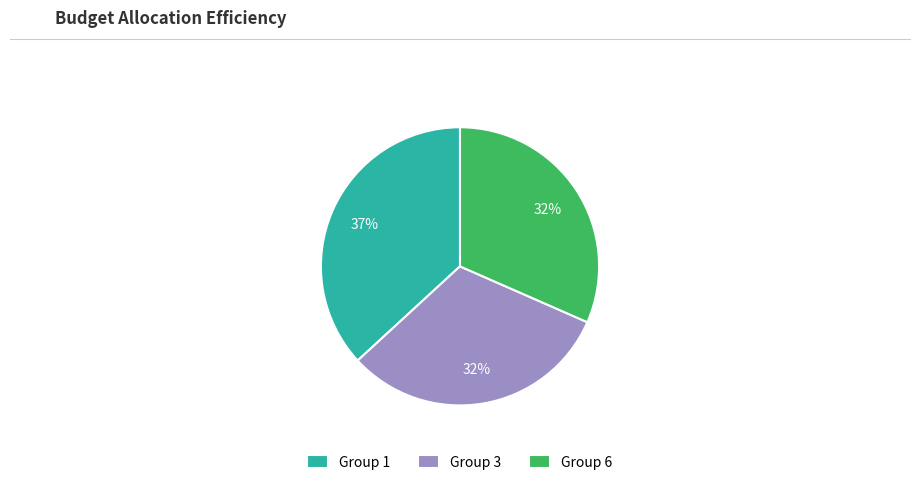

Is the sum of Group 6 and Group 1 greater than half?

Yes